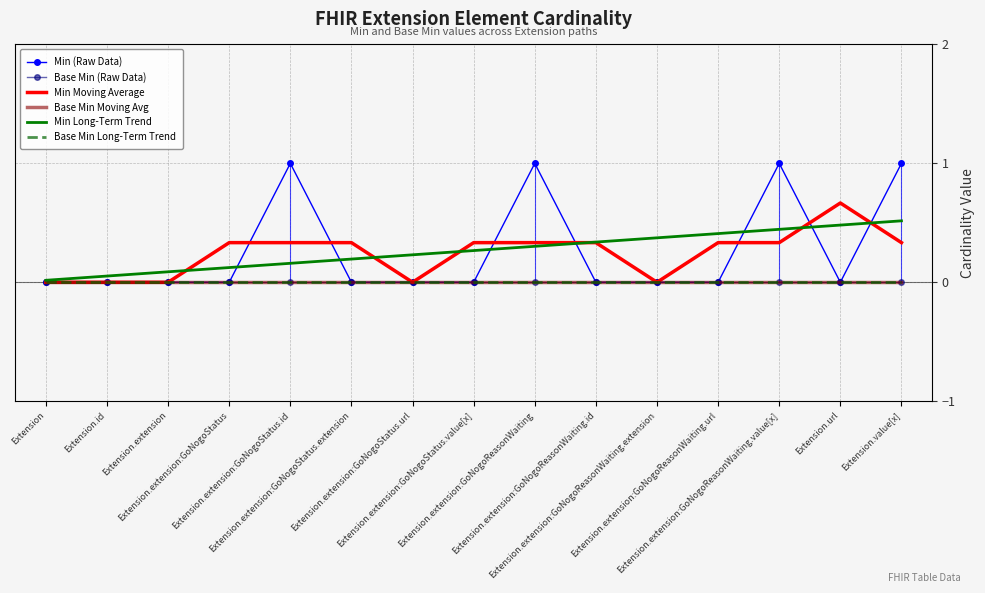

The value of Base Min Long-Term Trend at Extension.extension:GoNogoStatus.value[x] is 0.0. True or false?

True